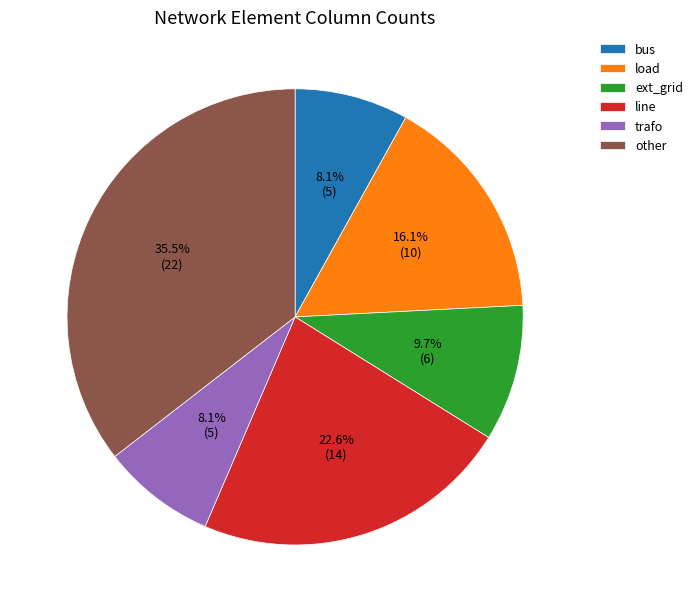

To the nearest percent, what is the difference between the largest and smallest slice percentages?

27%